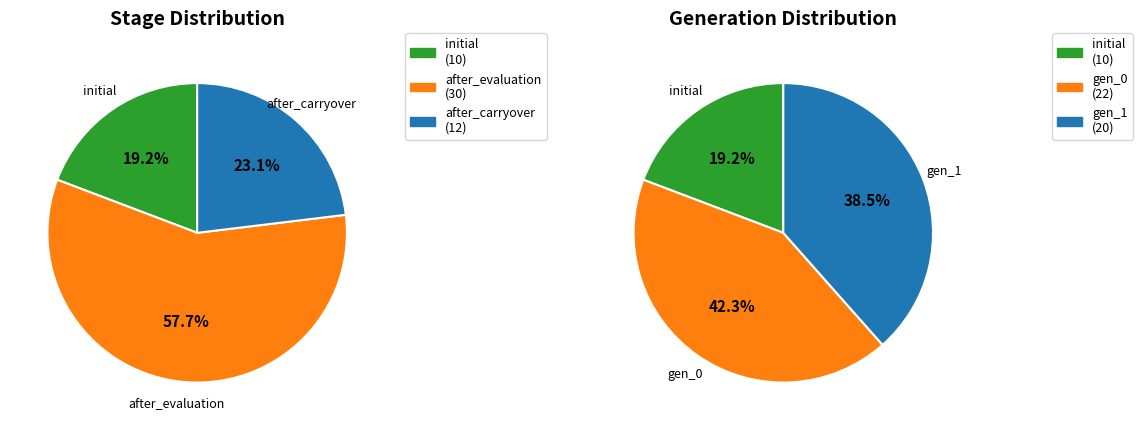

Is 0 the majority of the pie?

No